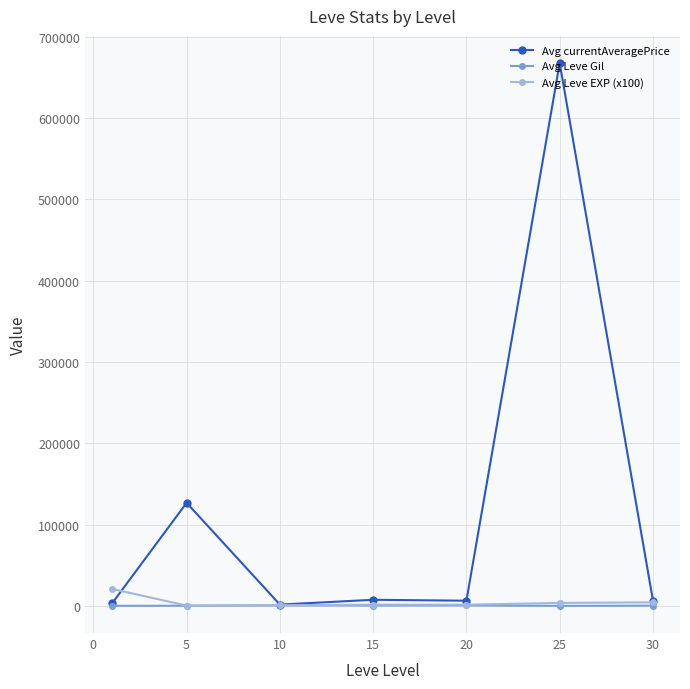

At how many categories does at least one series exceed 393289?

1